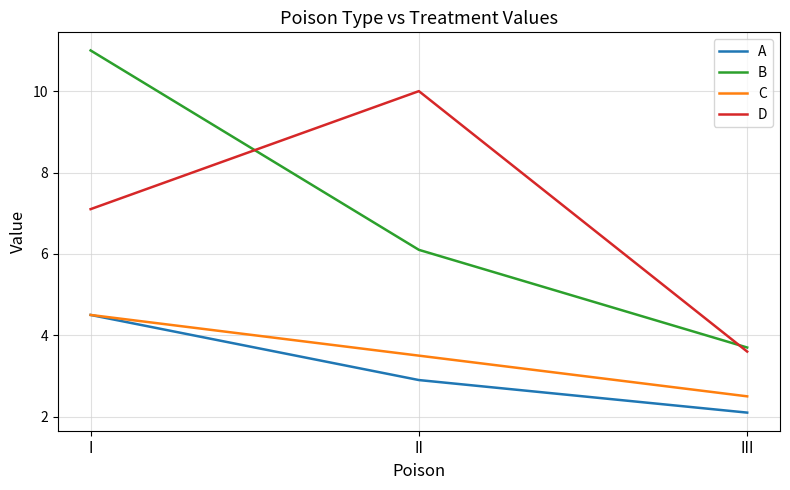

What is the highest value of the C series?

4.5